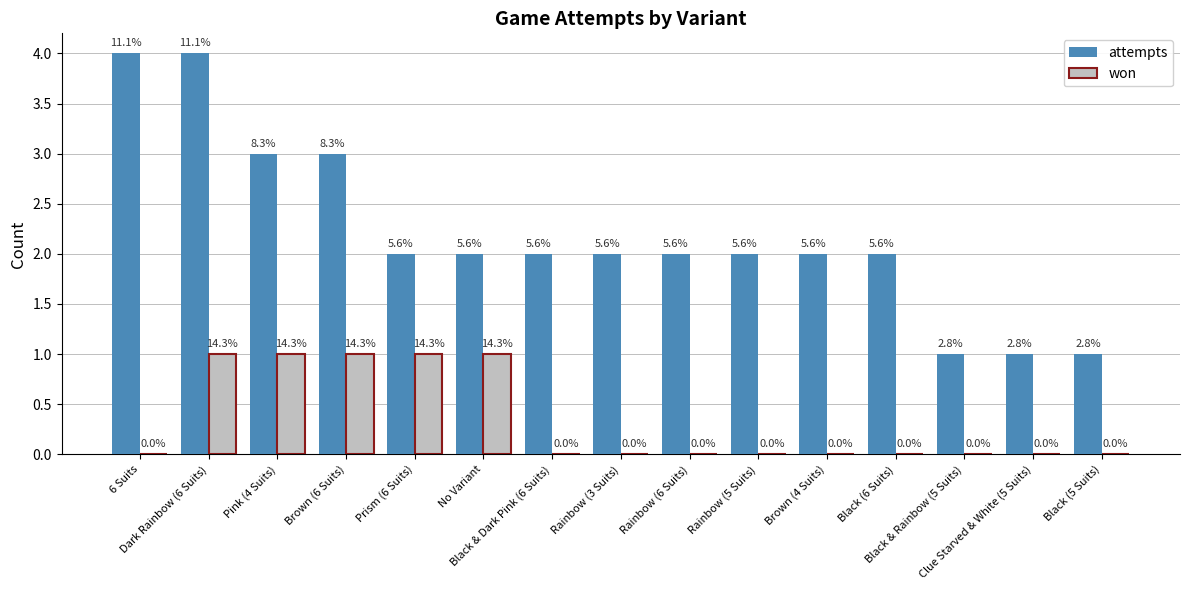

Rank the series by their maximum value, from highest to lowest.

attempts, won